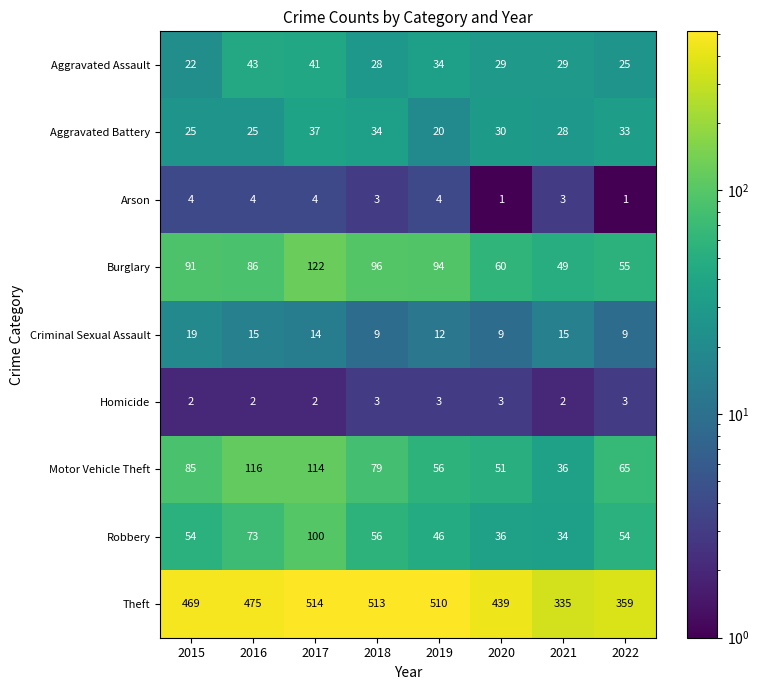

Count the Homicide values in the range 2 to 3.

8